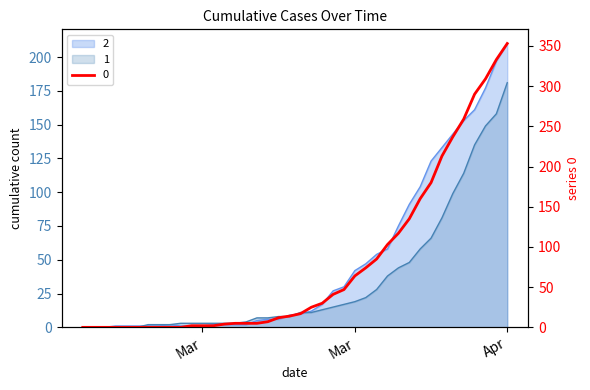

Reading right to left, transcribe all the data shown in this chart.

0: 353	333	309	290	259	237	213	180	160	135	117	103	85	74	64	47	41	30	25	17	14	12	7	5	5	5	4	2	2	2	0	0	0	0	0	0	0	0	0	0
1: 181	158	149	135	114	99	81	66	58	48	44	38	28	22	19	17	15	13	11	11	8	8	7	7	4	3	3	3	3	3	3	2	2	2	0	0	0	0	0	0
2: 210	197	177	161	153	143	133	123	104	91	75	58	54	47	42	30	27	17	12	10	9	6	6	5	2	2	2	2	1	1	1	2	1	1	1	1	1	0	0	0